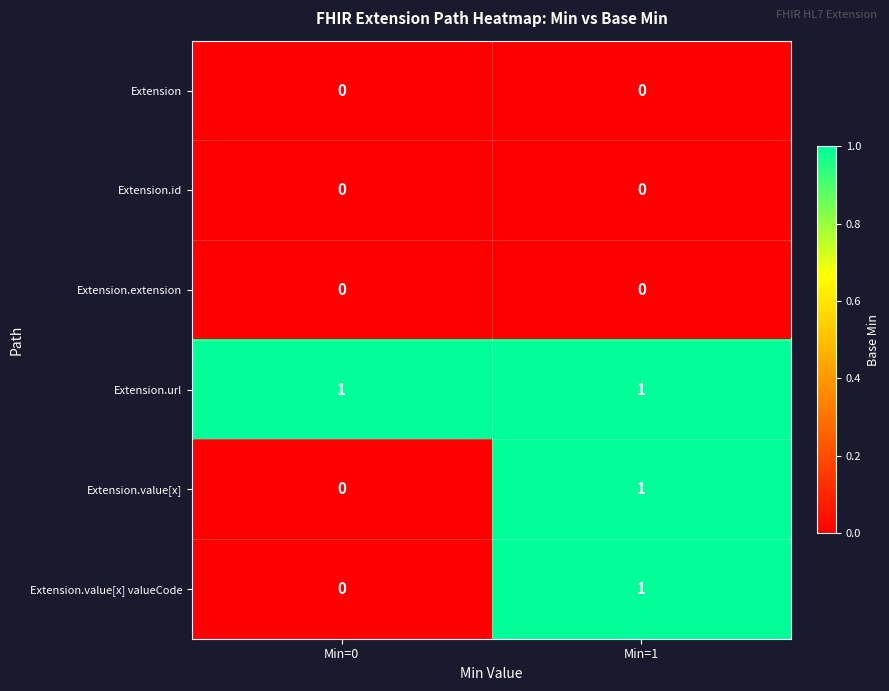

At which category is the sum across all series the highest?

Min=1